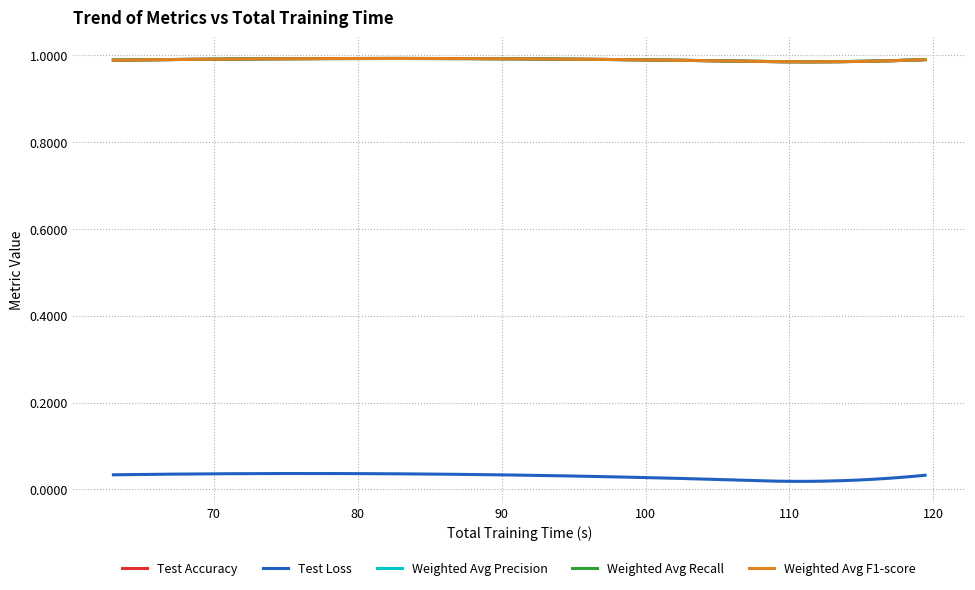

What is the lowest value of the Weighted Avg Recall series?

1.0